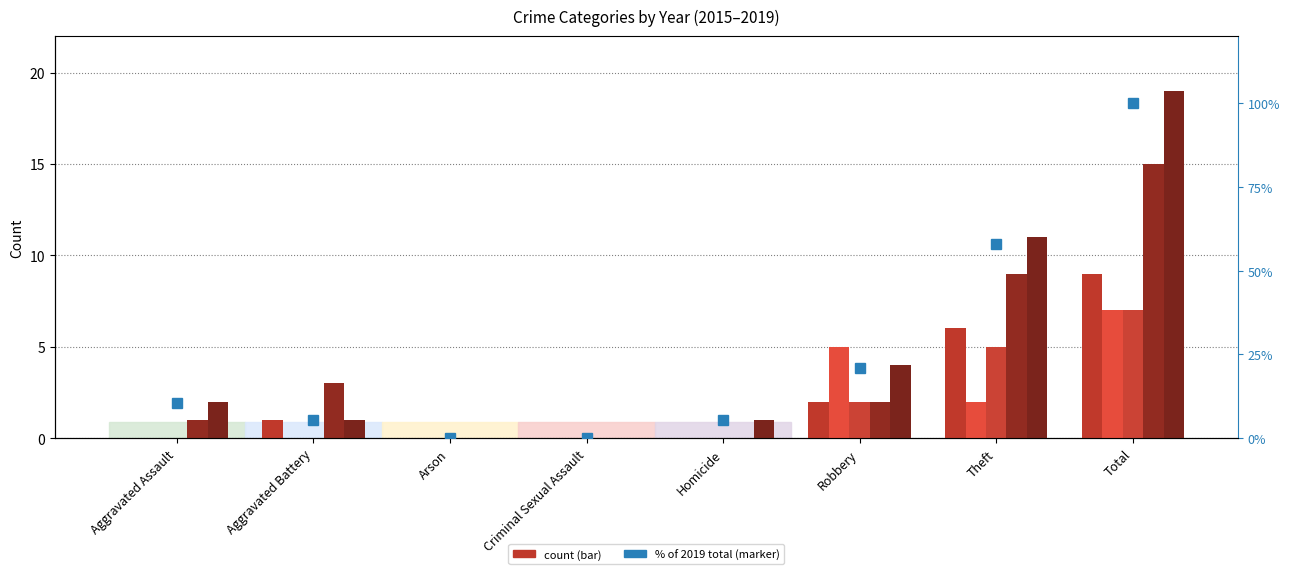

Is it true that the value at Total is 100.0?

True